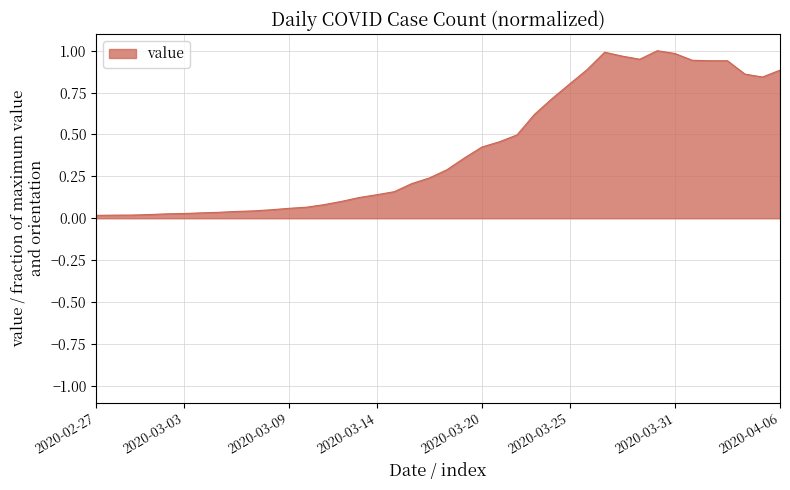

What is the difference between the maximum and minimum values?

1.0